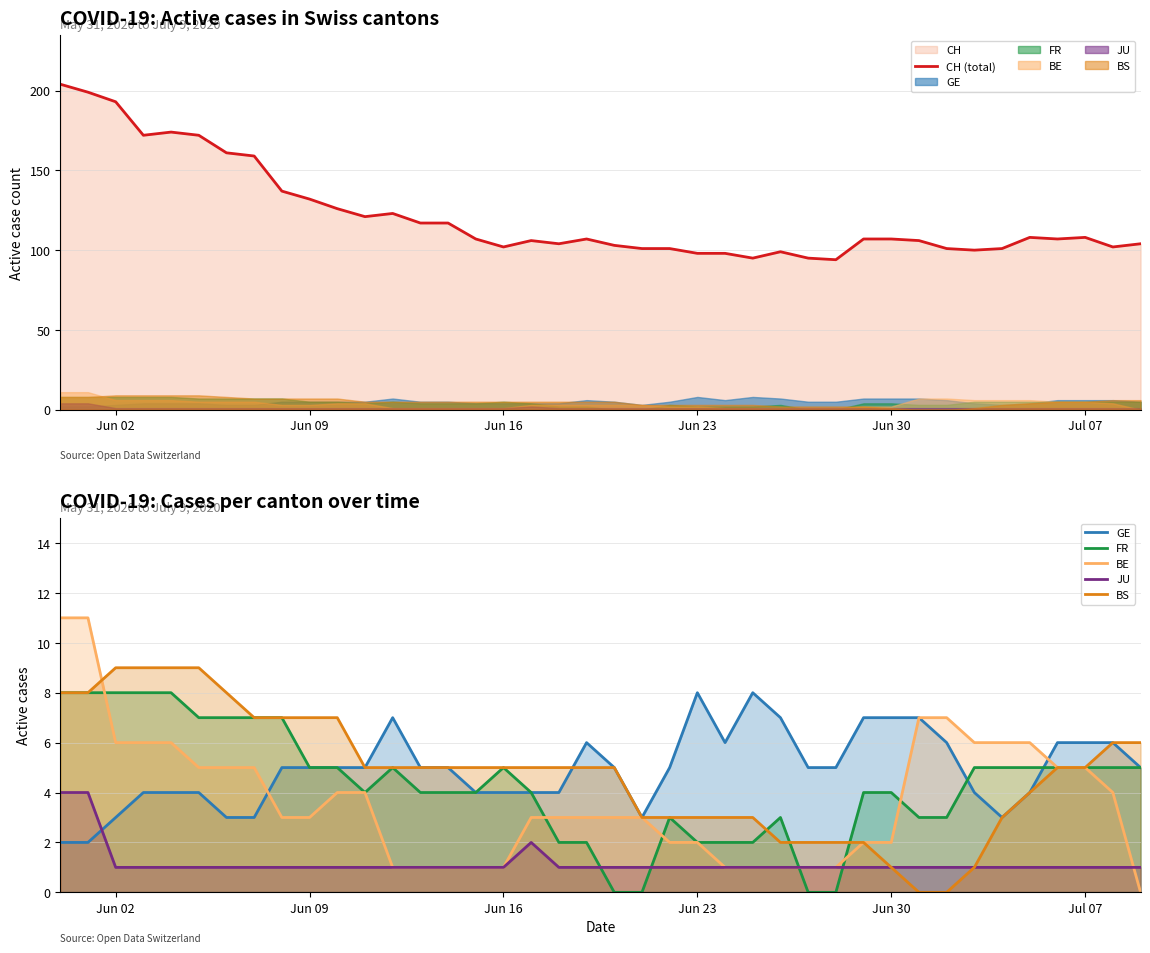

How many data points in FR (line) are less than 5?

20